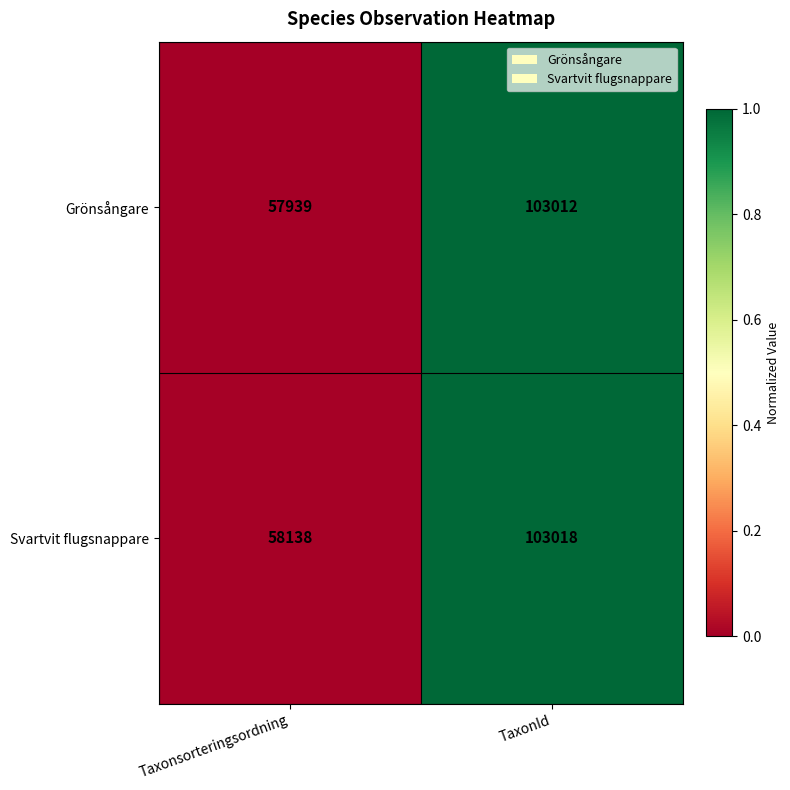

Which series has the widest spread of values?

Grönsångare